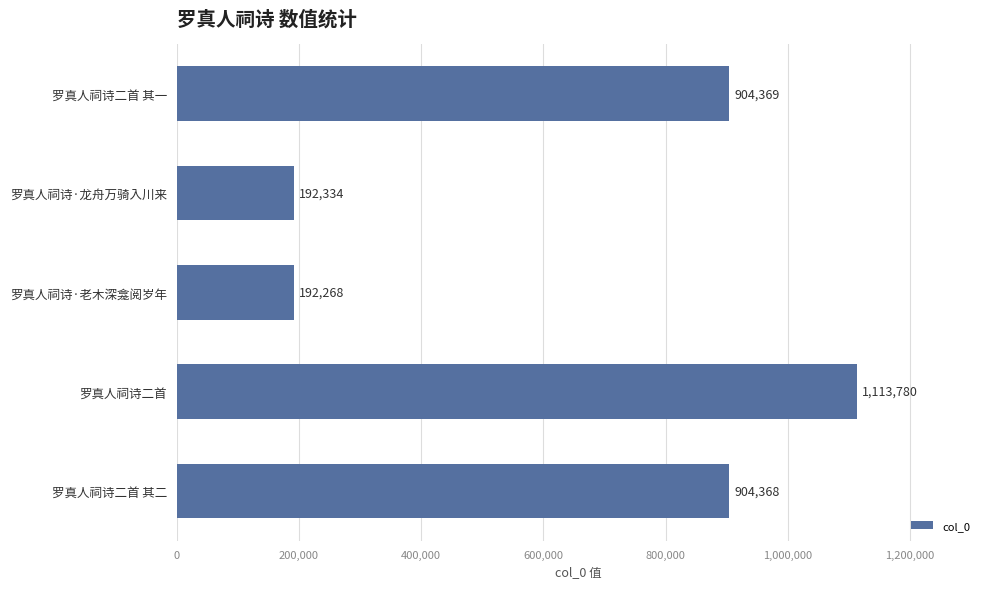

What is the average value?

661424